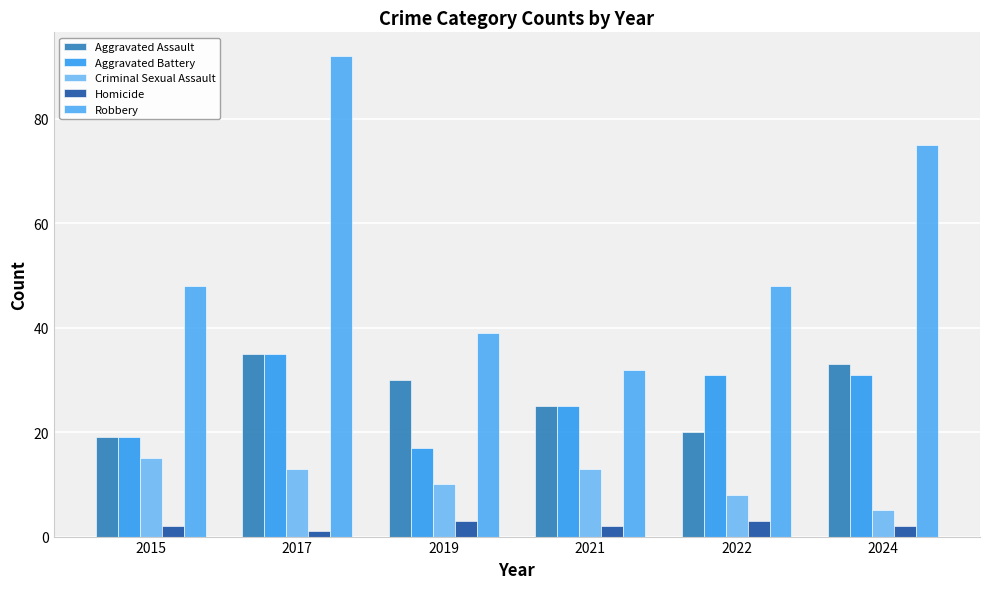

What is the minimum value for Aggravated Battery?

17